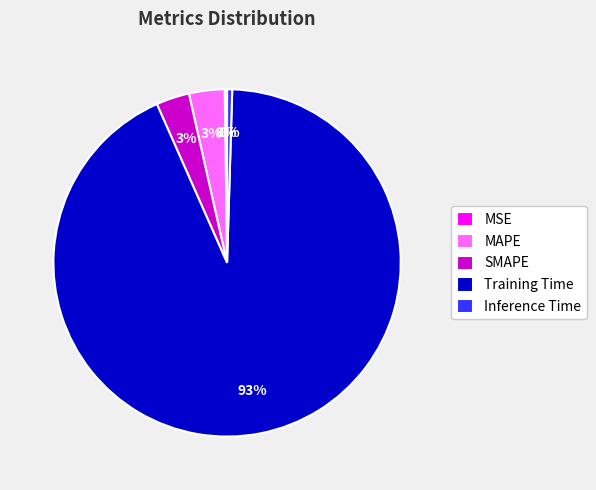

True or false: Training Time accounts for 93% of the total.

True